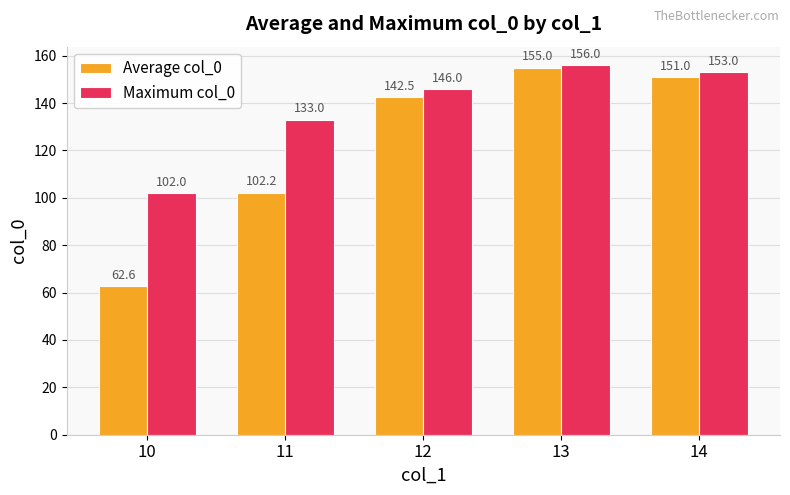

At which category is the sum across all series the highest?

13